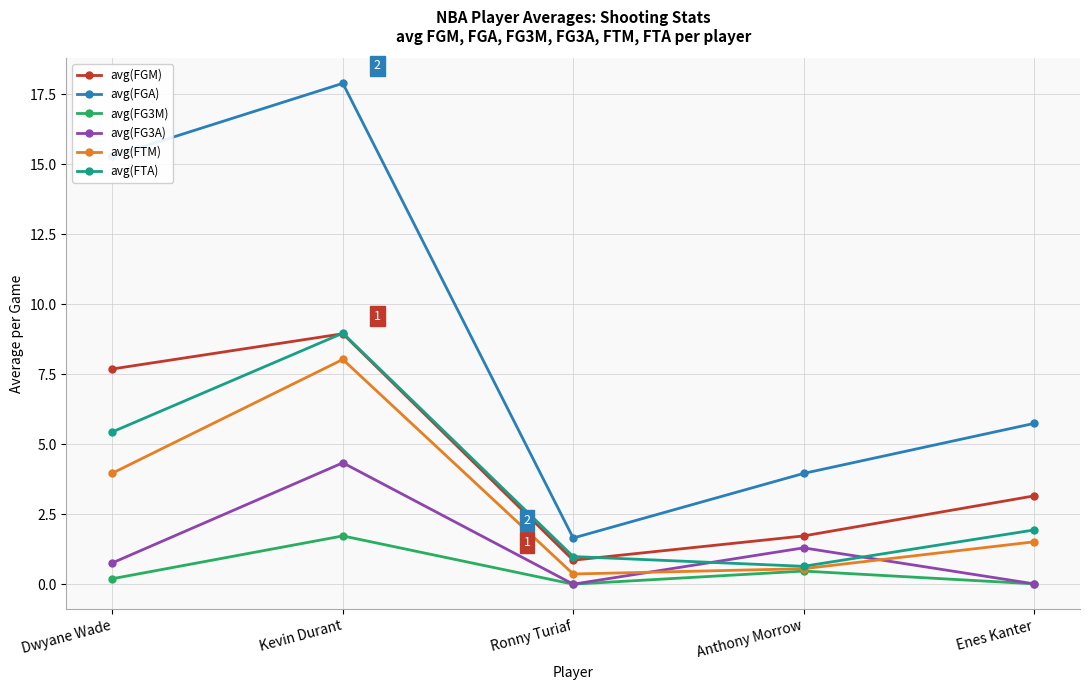

What is the difference between the highest and lowest values at Kevin Durant?

16.2